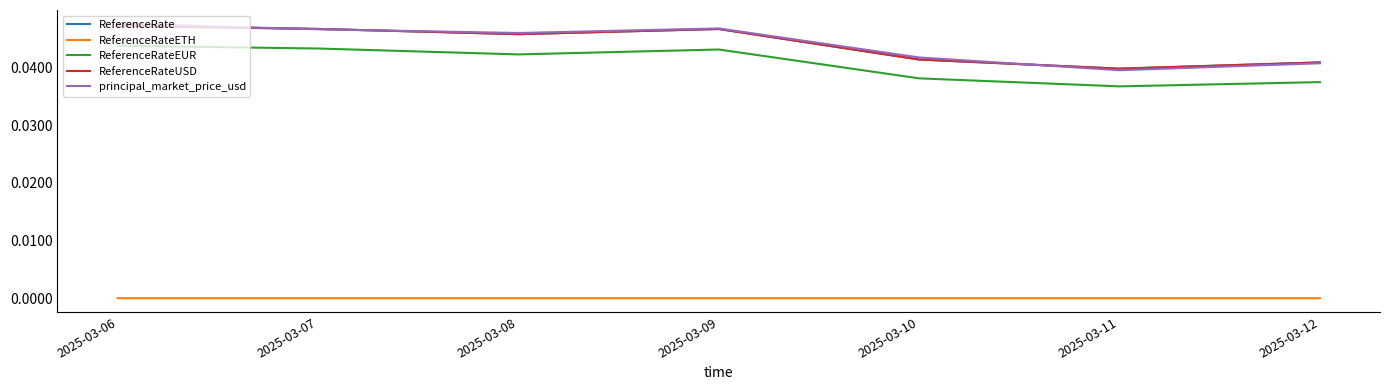

How many interior local peaks does the ReferenceRateETH series have?

1